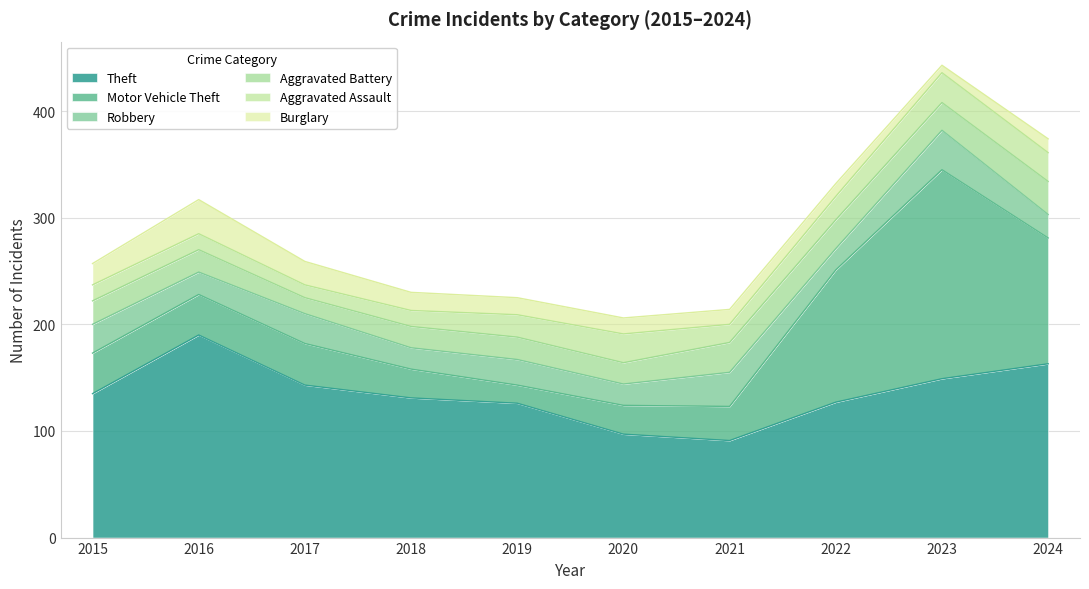

What is the value of the Burglary point at the 5th from the left?

16